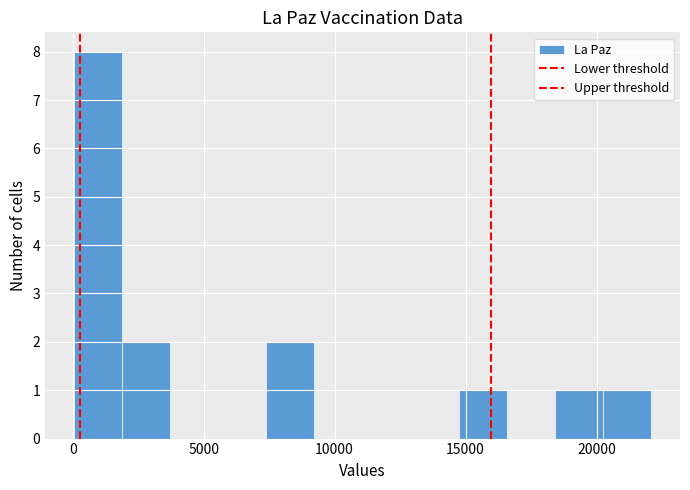

Around what value on the x-axis is the tallest bar? Give the approximate position of its centre, as read against the axis.

1000